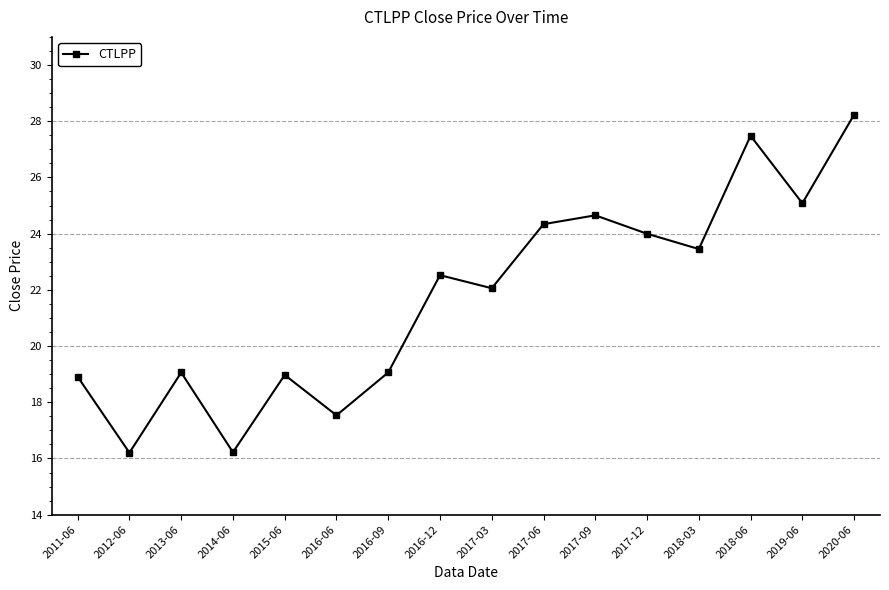

Which has a higher value, 2020-06 or 2017-03?

2020-06